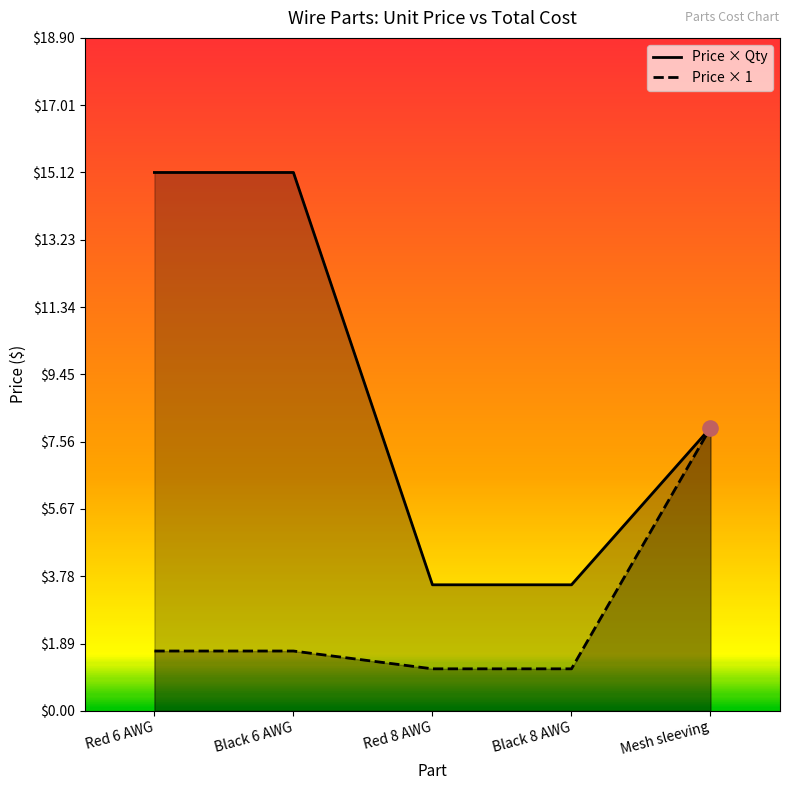

What are all the series names shown in the legend?

Price × Qty, Price × 1